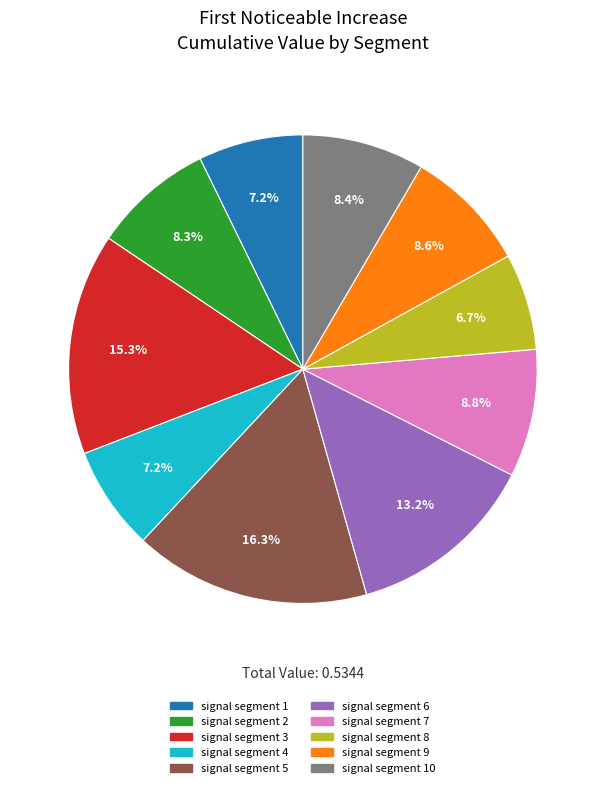

Is there any slice that represents more than half of the pie?

No